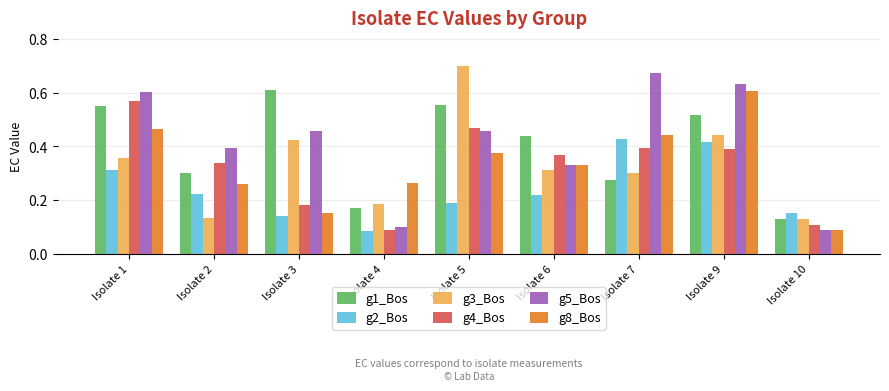

Which category has the highest value in the g4_Bos series?

Isolate 1